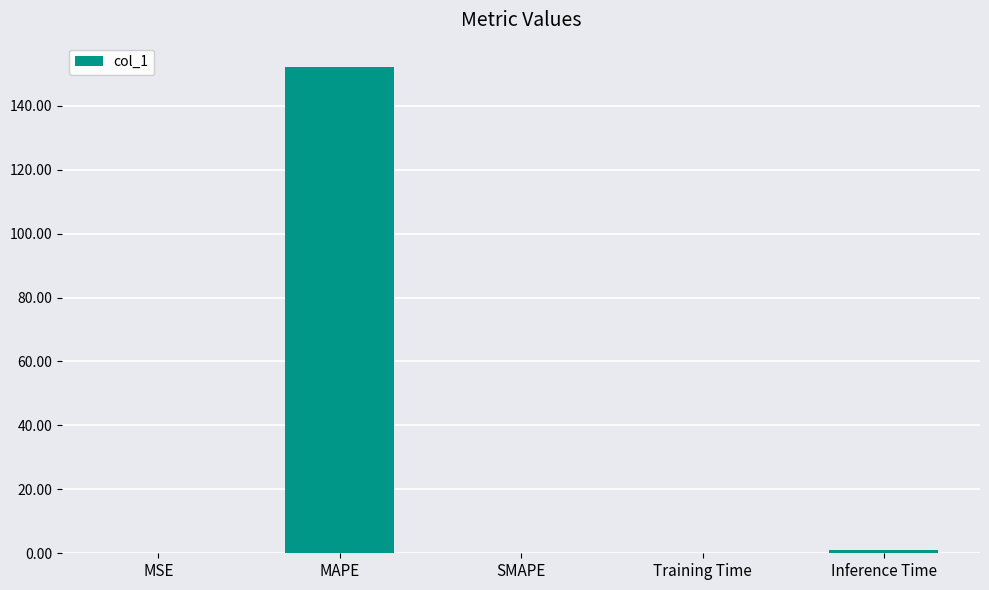

What is the greatest value displayed?

152.1